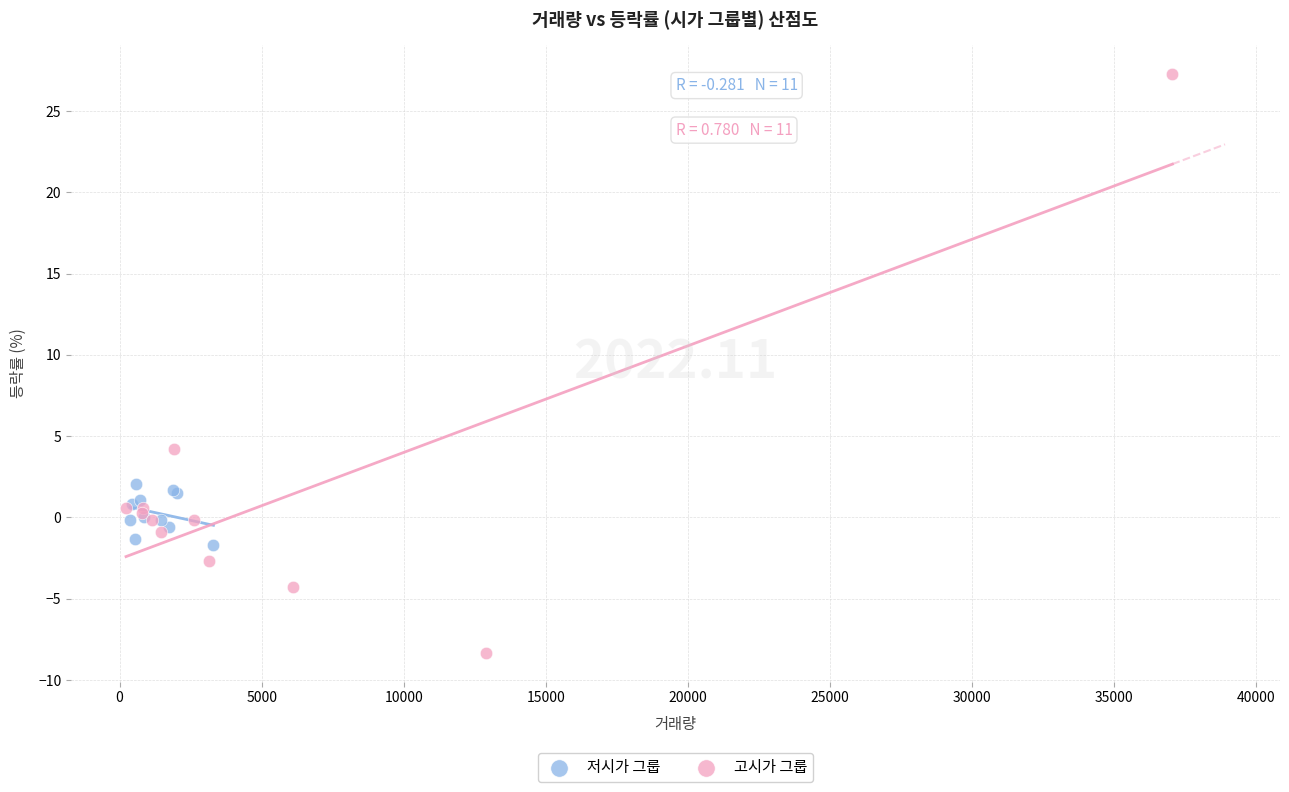

Which series reaches the maximum Y coordinate?

고시가 그룹